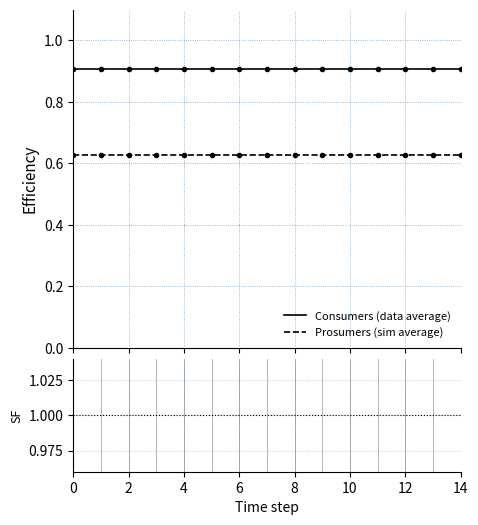

What is the value of the Consumers (data average) point at the 3rd from the left?

0.9